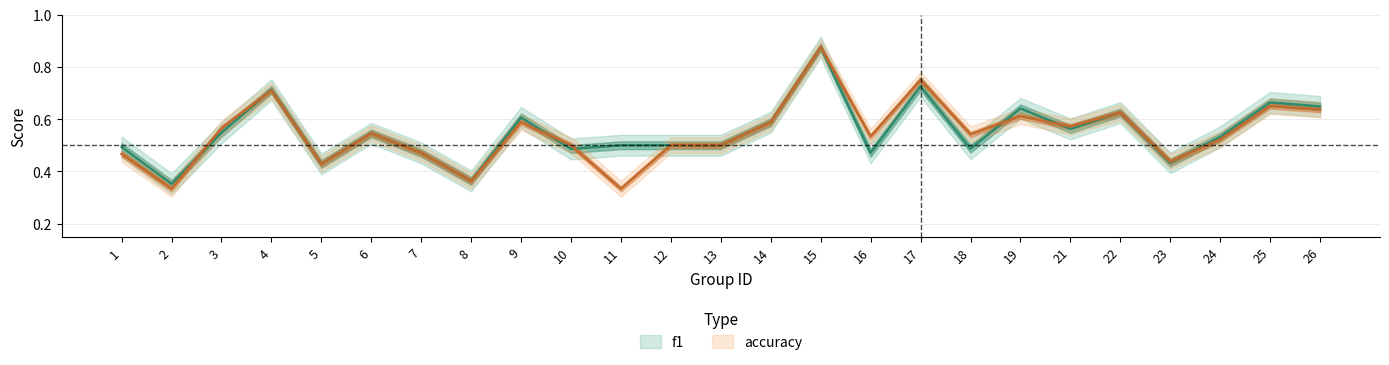

At how many categories does at least one series exceed 0?

25